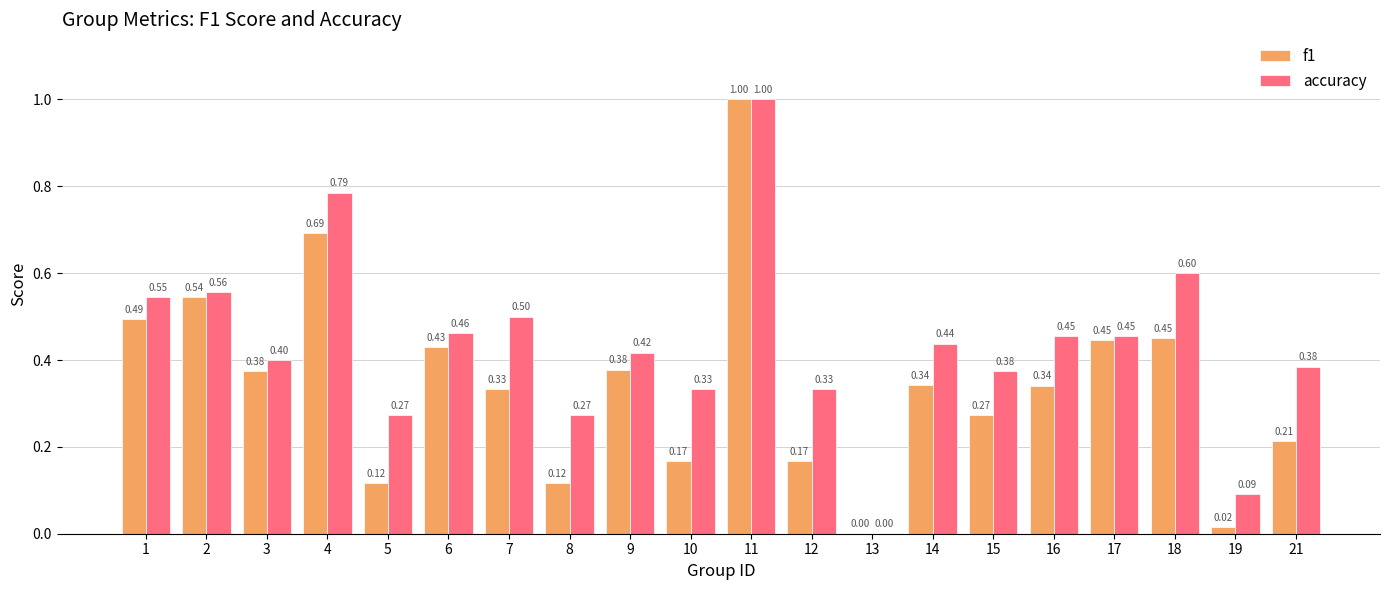

Which series has the largest total across all categories?

accuracy